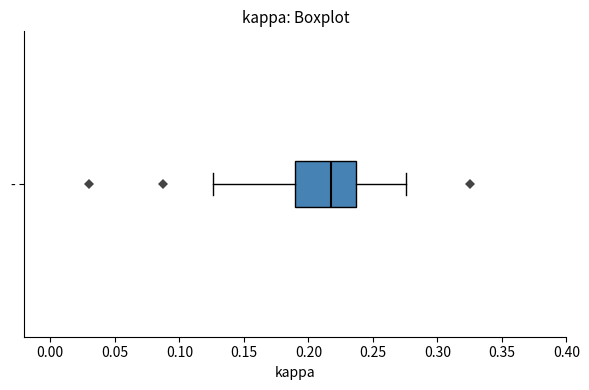

Transcribe this box plot: give where the median line is, the range the box spans, and where the two whiskers end, as read against the x-axis. The values are not printed on the chart, so give them approximately, as read against the axis.

median 0.220, box 0.190 to 0.235, whiskers 0.125 to 0.275